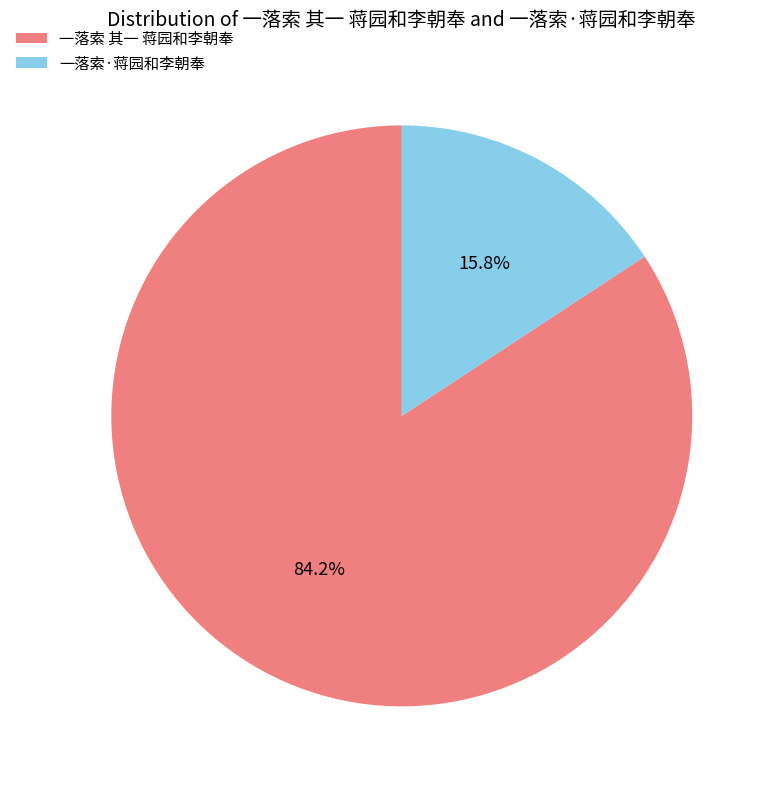

Between 一落索 其一 蒋园和李朝奉 and 一落索·蒋园和李朝奉, which is larger?

一落索 其一 蒋园和李朝奉